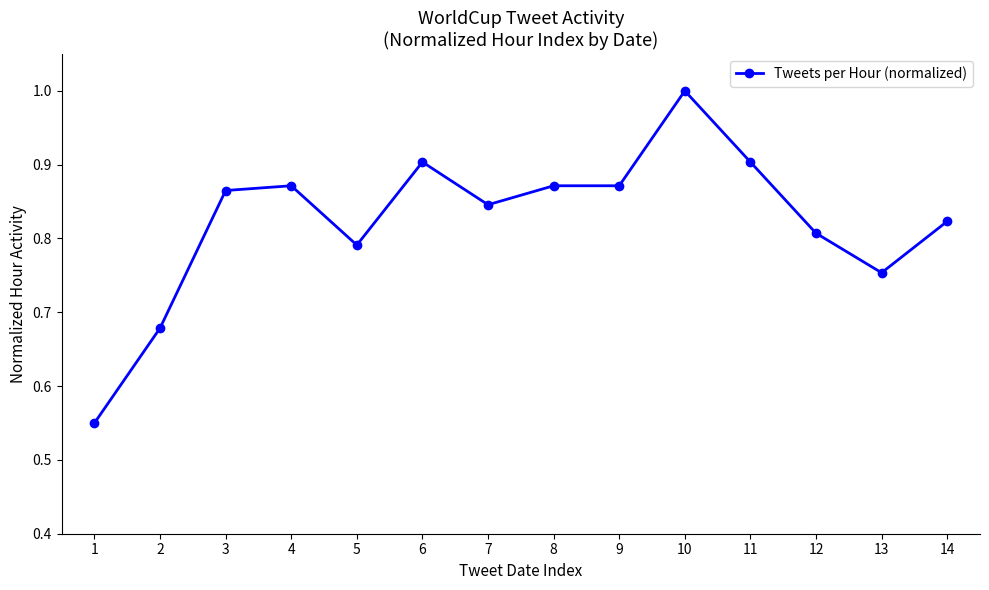

Where is the data nearest to the value 0?

1